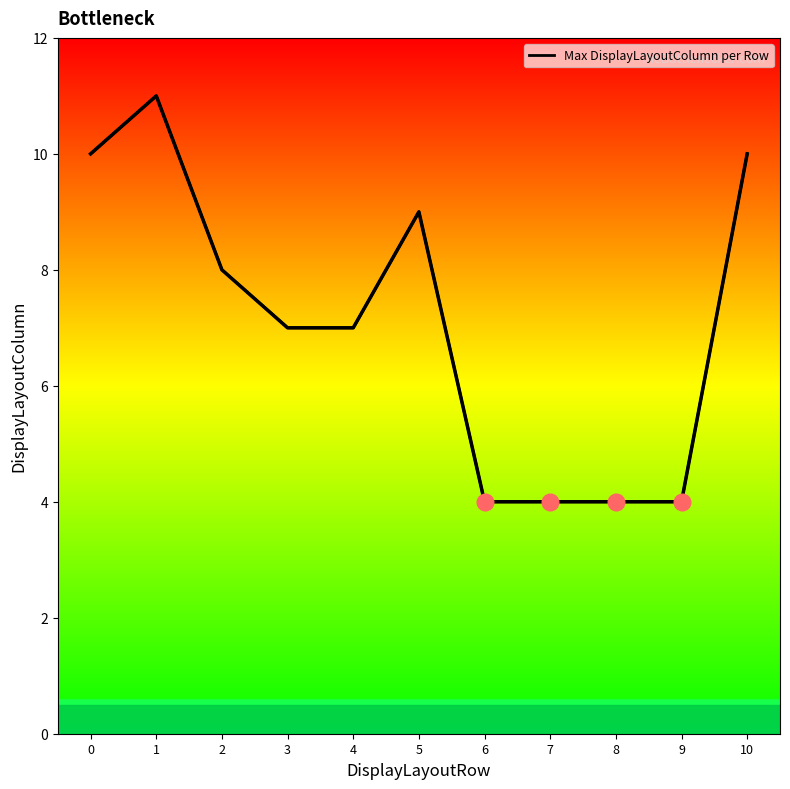

What is the difference between the values at 1 and 10?

1